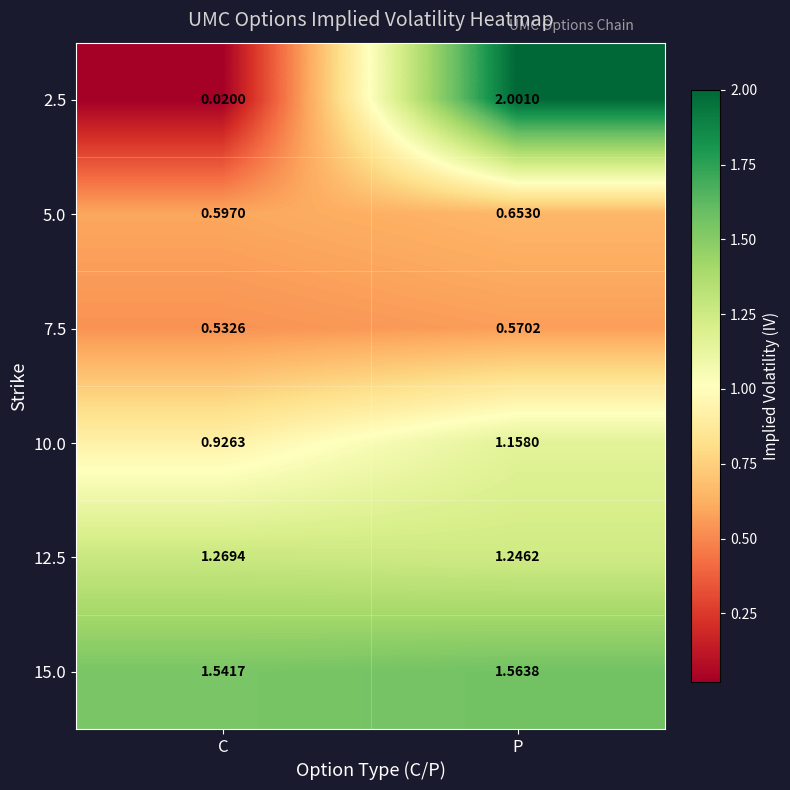

At C, list the series in order from largest to smallest.

15.0, 12.5, 10.0, 5.0, 7.5, 2.5